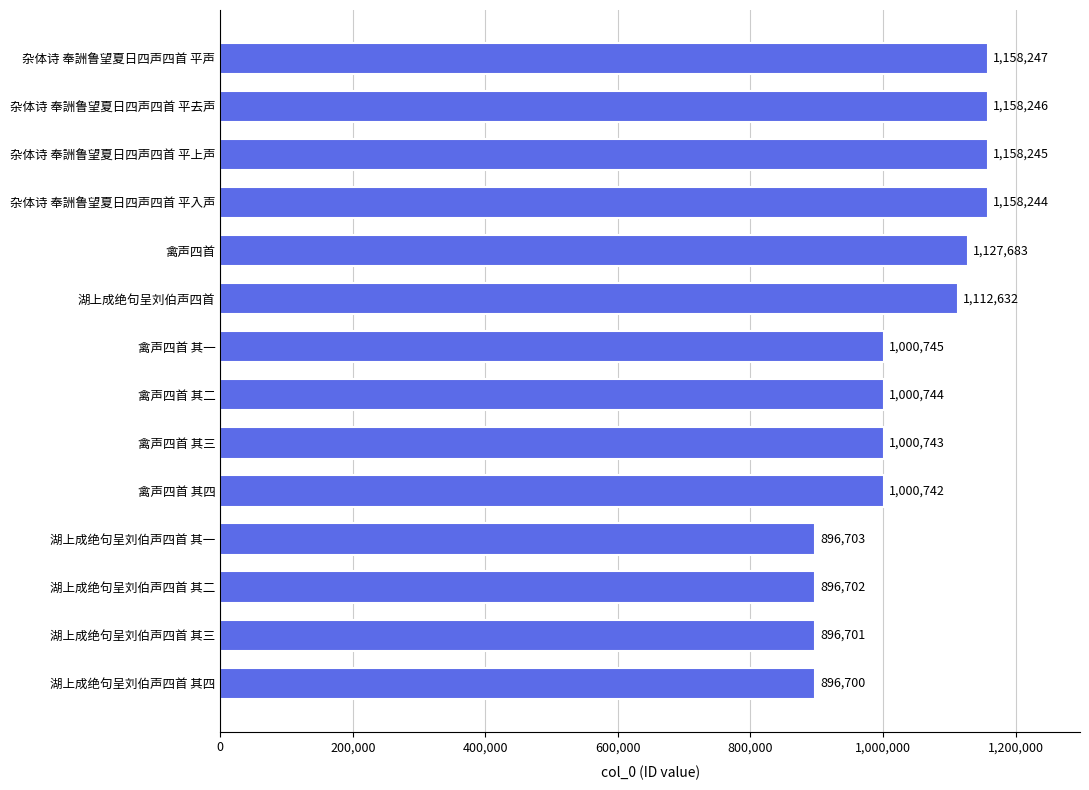

Reading top to bottom, transcribe all the data shown in this chart.

杂体诗 奉詶鲁望夏日四声四首 平声=1158247	杂体诗 奉詶鲁望夏日四声四首 平去声=1158246	杂体诗 奉詶鲁望夏日四声四首 平上声=1158245	杂体诗 奉詶鲁望夏日四声四首 平入声=1158244	禽声四首=1127683	湖上成绝句呈刘伯声四首=1112632	禽声四首 其一=1000745	禽声四首 其二=1000744	禽声四首 其三=1000743	禽声四首 其四=1000742	湖上成绝句呈刘伯声四首 其一=896703	湖上成绝句呈刘伯声四首 其二=896702	湖上成绝句呈刘伯声四首 其三=896701	湖上成绝句呈刘伯声四首 其四=896700